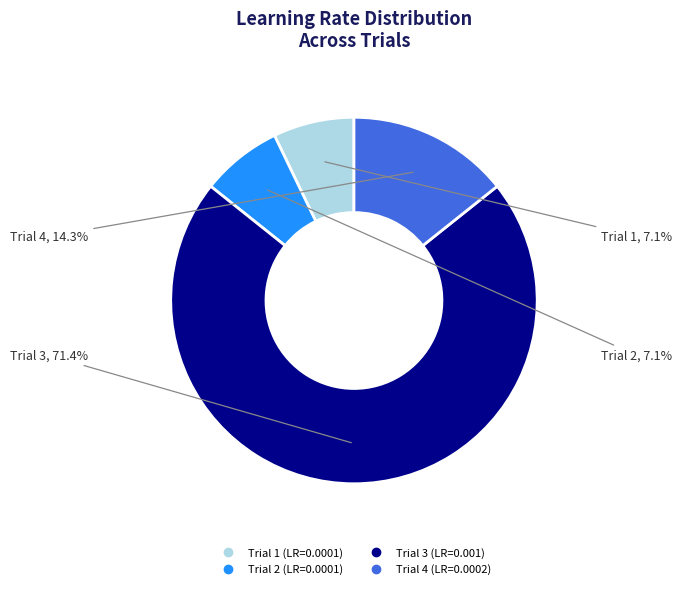

What is the largest slice in the pie chart?

Trial 3